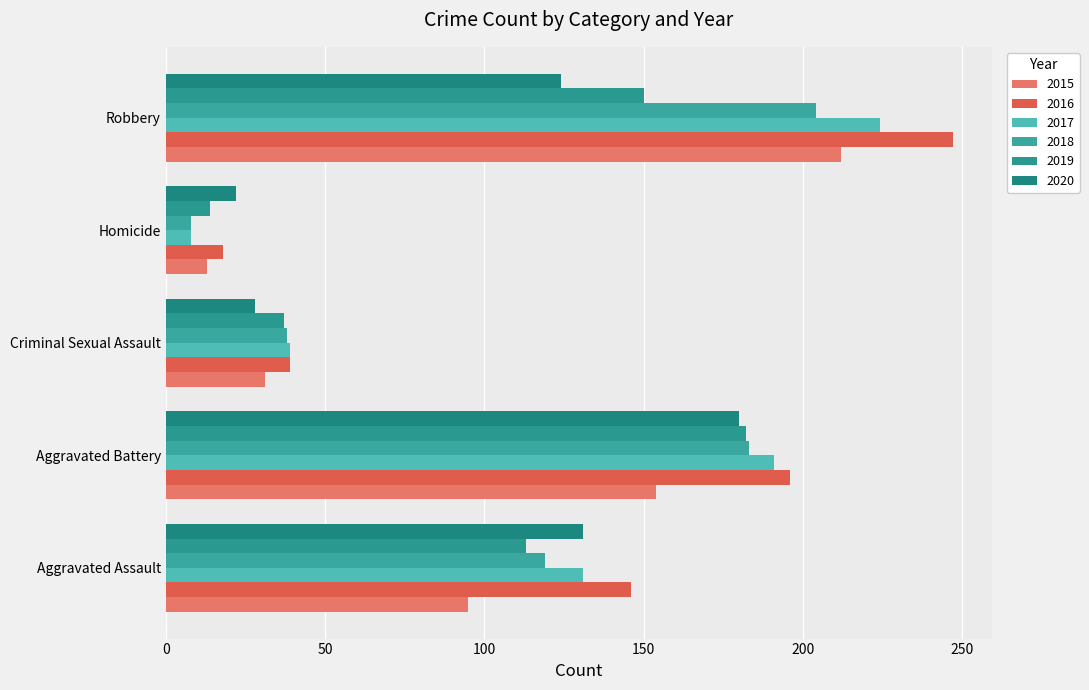

The value of 2015 at Aggravated Battery is 93. True or false?

False